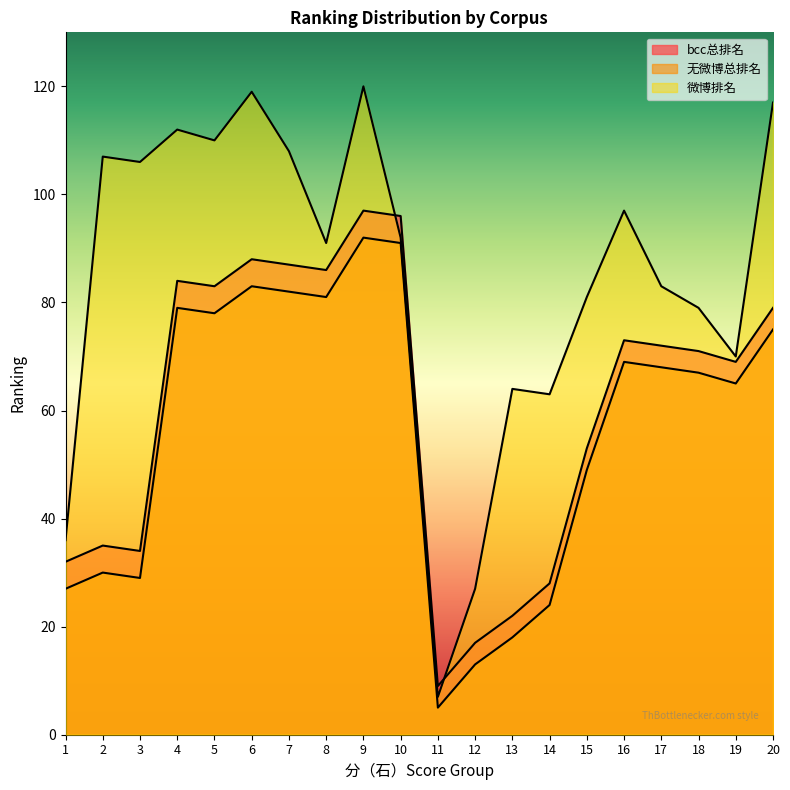

Reading left to right, transcribe all the data shown in this chart.

bcc总排名: 32	35	34	84	83	88	87	86	97	96	9	17	22	28	53	73	72	71	69	79
无微博总排名: 27	30	29	79	78	83	82	81	92	91	5	13	18	24	49	69	68	67	65	75
微博排名: 36	107	106	112	110	119	108	91	120	92	7	27	64	63	81	97	83	79	70	117